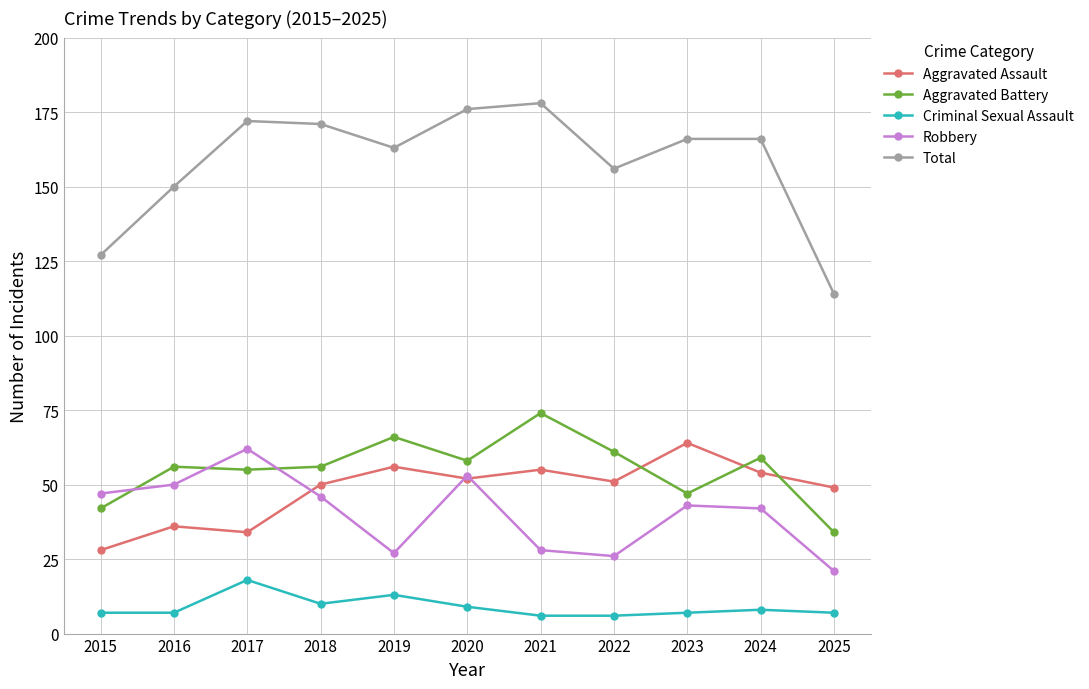

True or false: Aggravated Battery has more than 2 points higher than both neighbors.

True